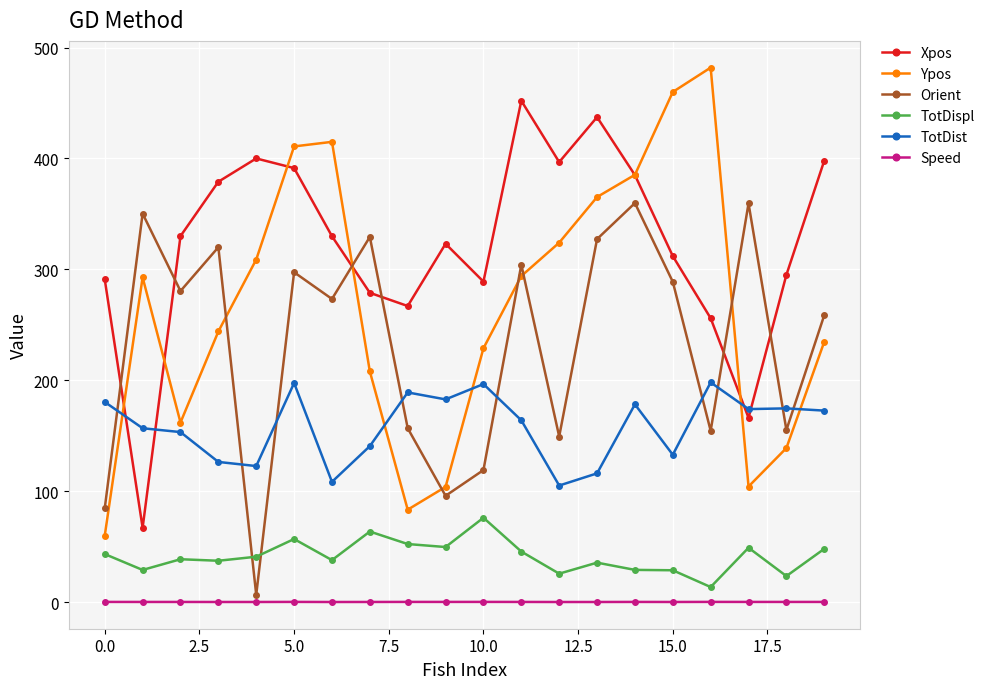

Which series has the widest spread of values?

Ypos